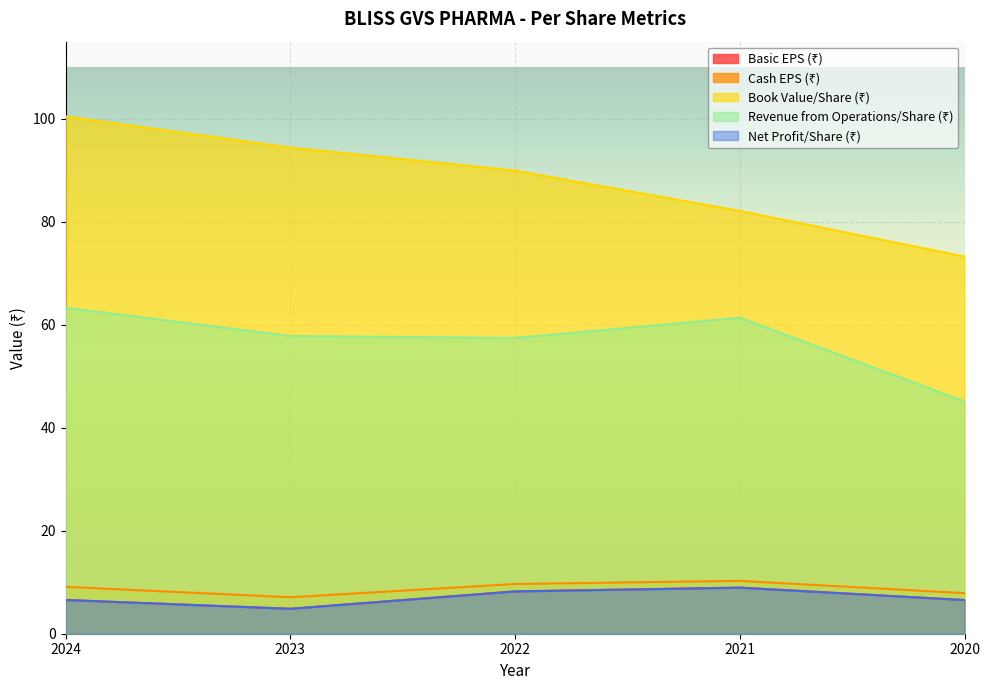

Is it true that Net Profit/Share (₹) equals 2.4 at 2024?

False